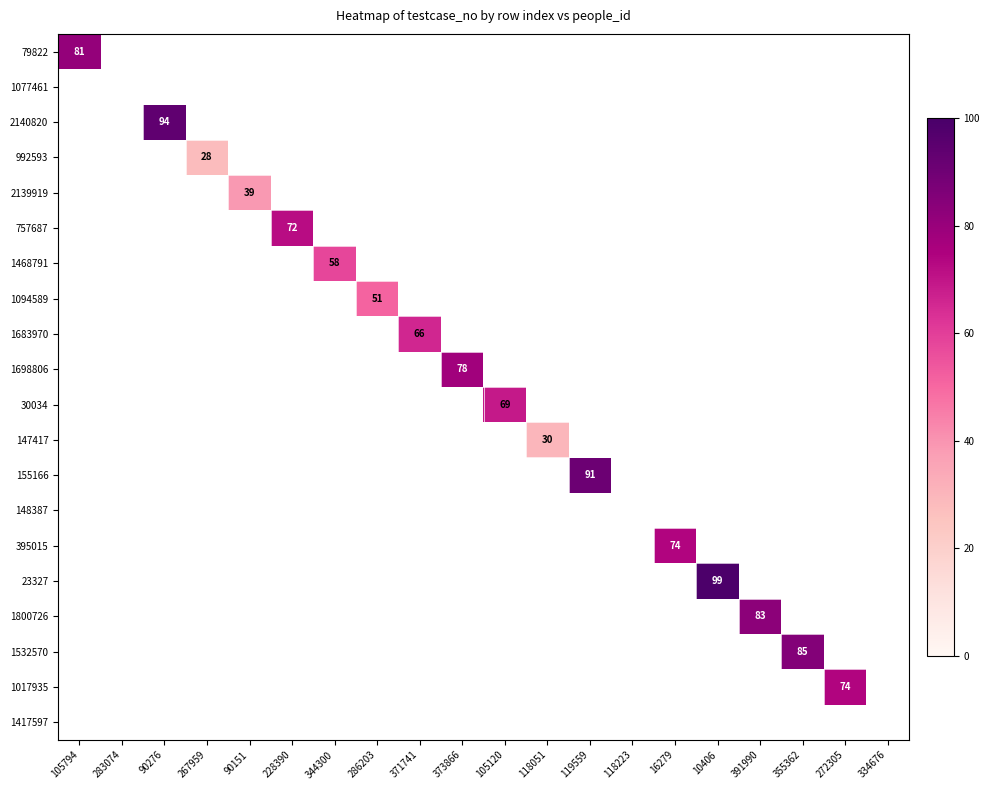

The 1800726 series shows 83 at 391990. True or false?

True